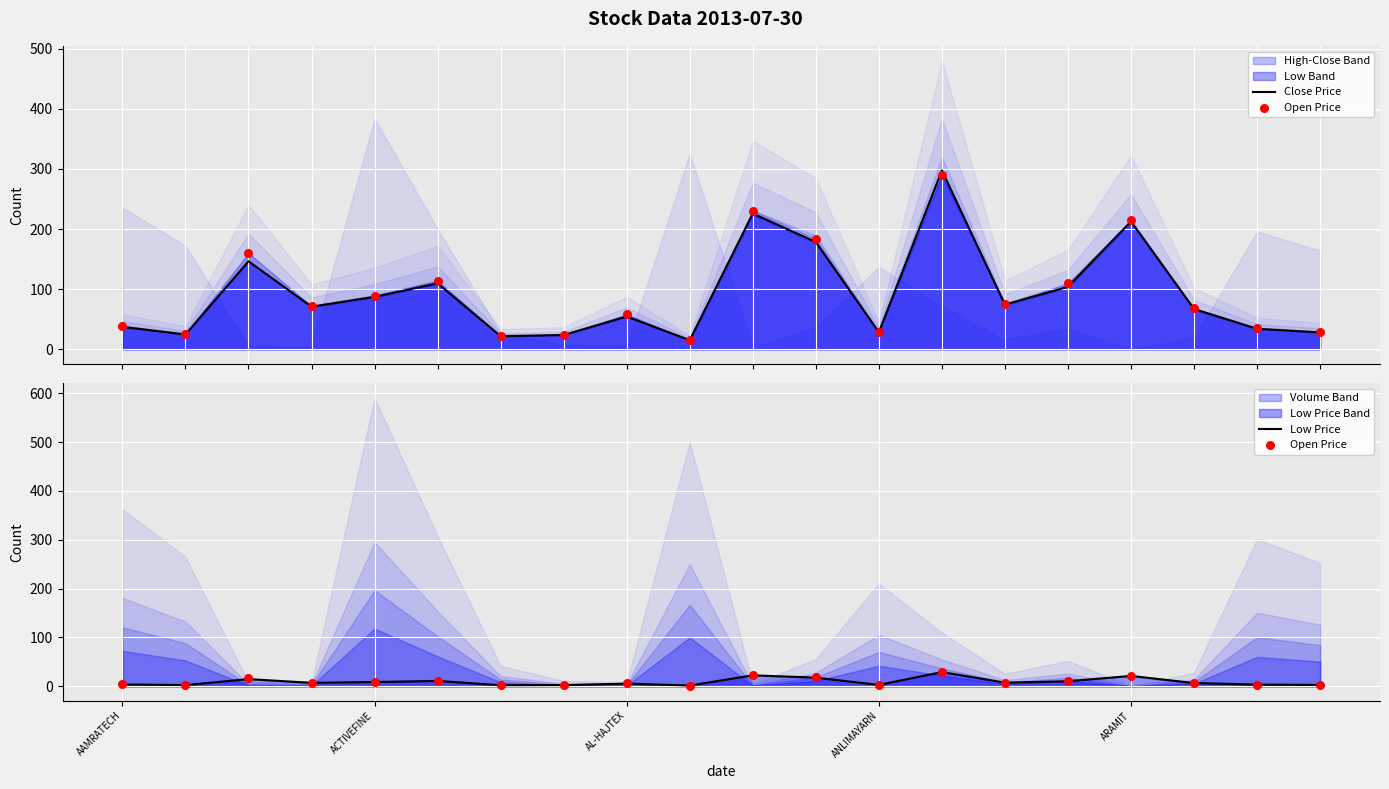

Is the value of Open Price at ACTIVEFINE greater than the value of Low Price at 6?

Yes